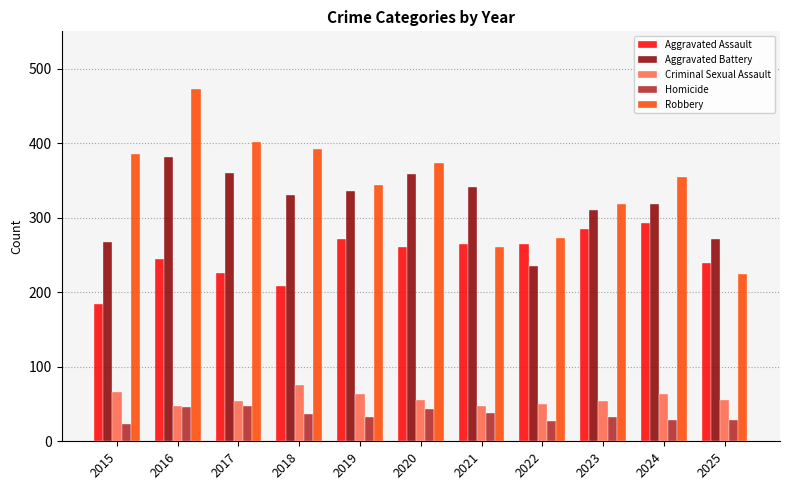

At which category is the sum across all series the highest?

2016